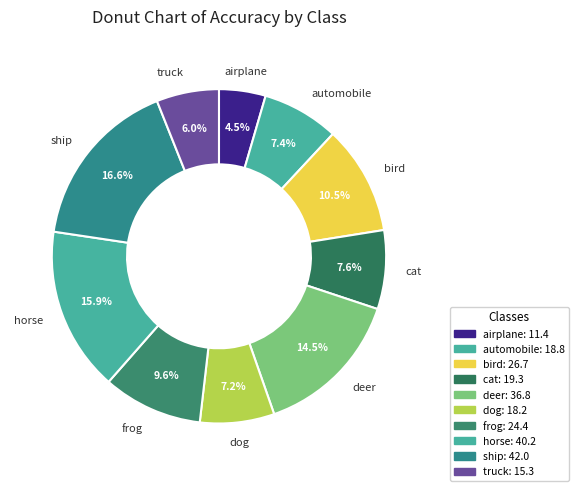

To the nearest percent, what is the difference between the airplane and cat slice percentages?

3%